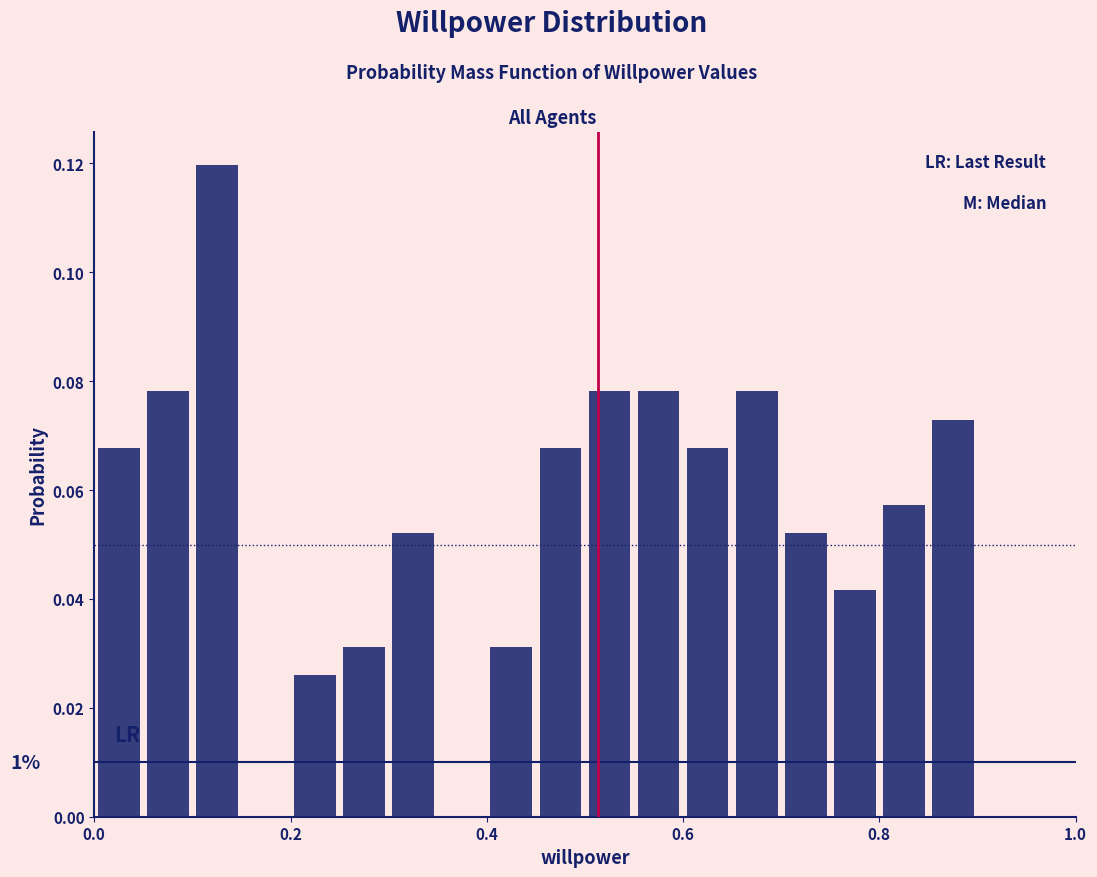

Read against the x-axis, roughly where is the centre of the tallest bar?

0.12